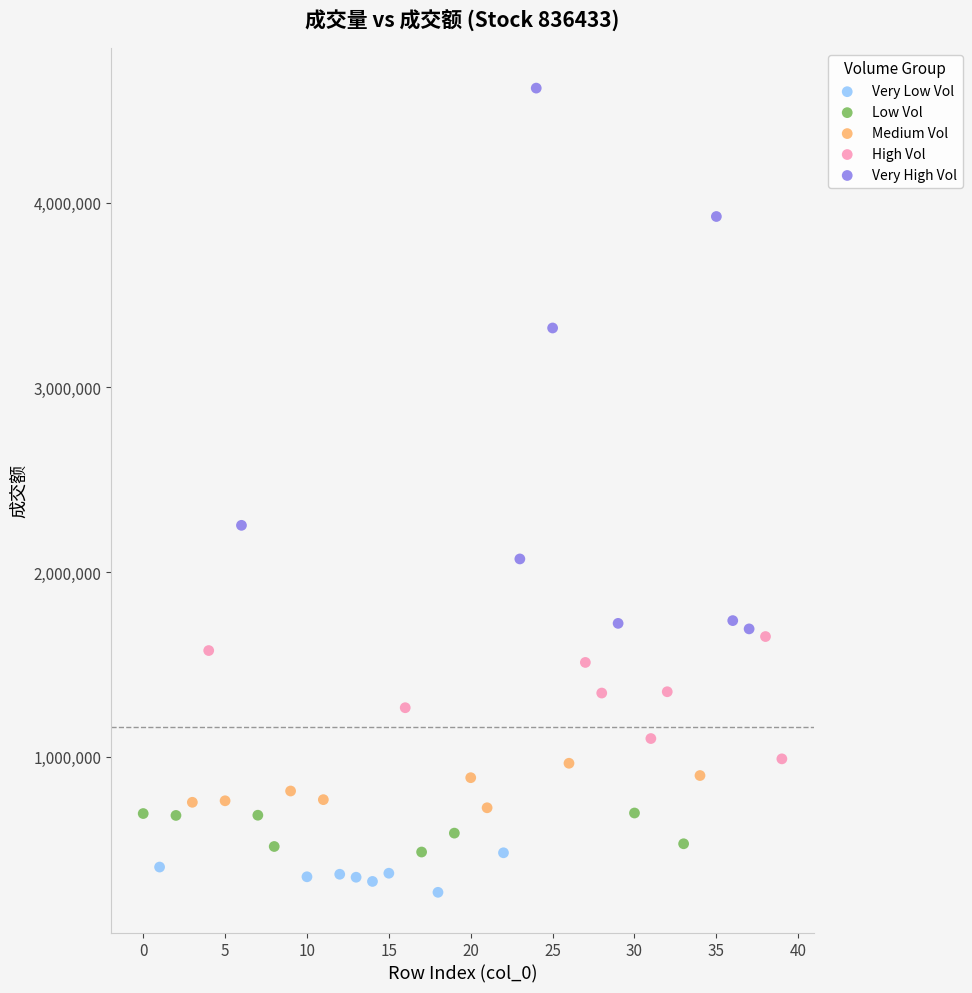

Which series reaches the maximum Y coordinate?

Very High Vol